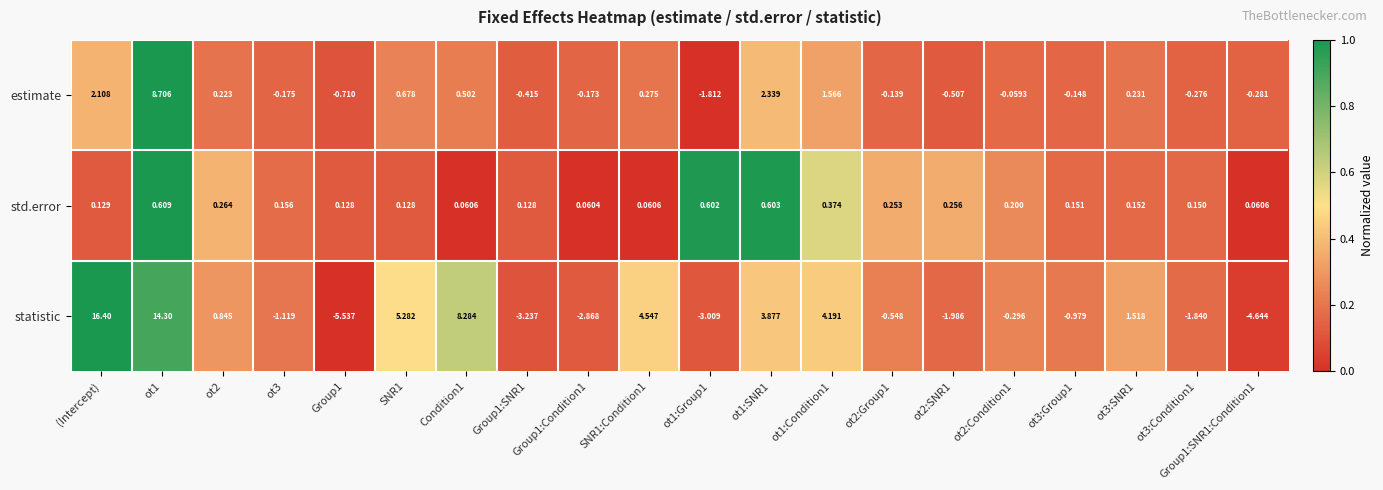

Between SNR1 and ot1:Group1, which series saw the biggest shift?

statistic